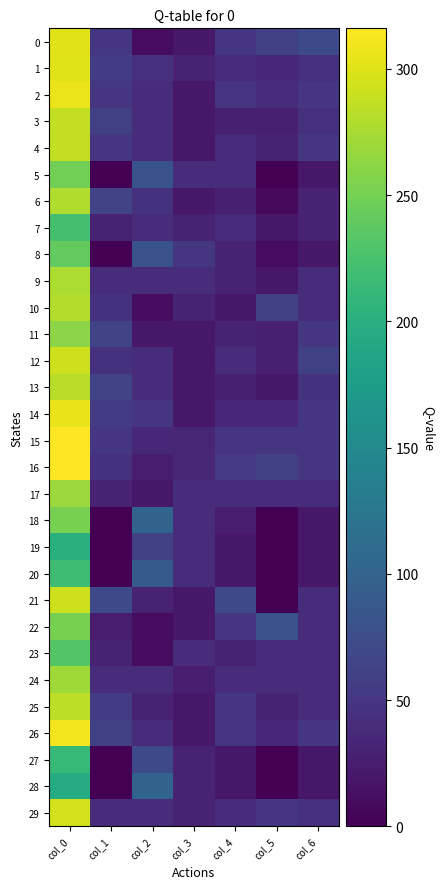

Which label corresponds to the largest value in the chart?

col_0